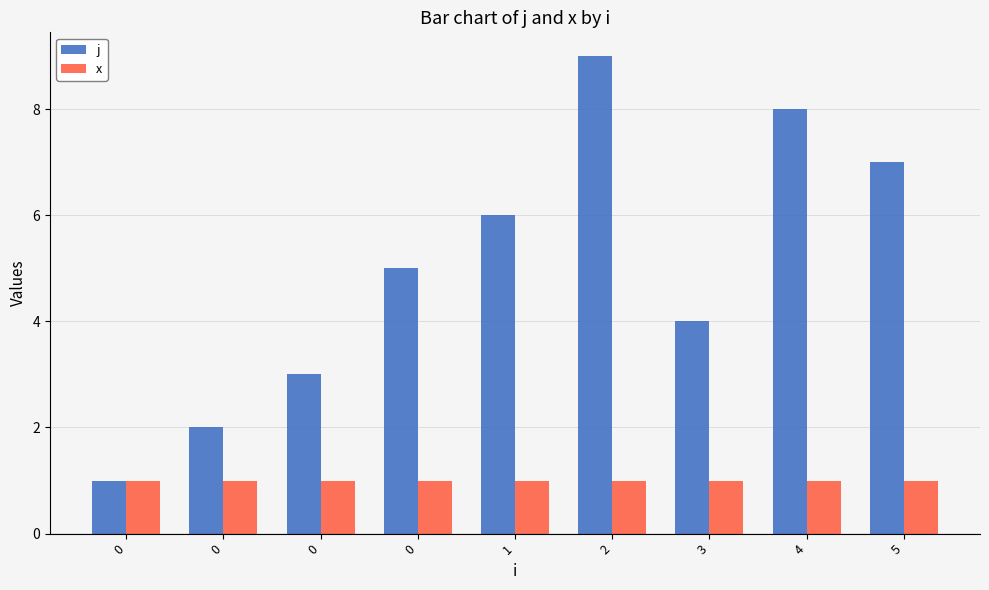

Count the number of data series in this chart.

2